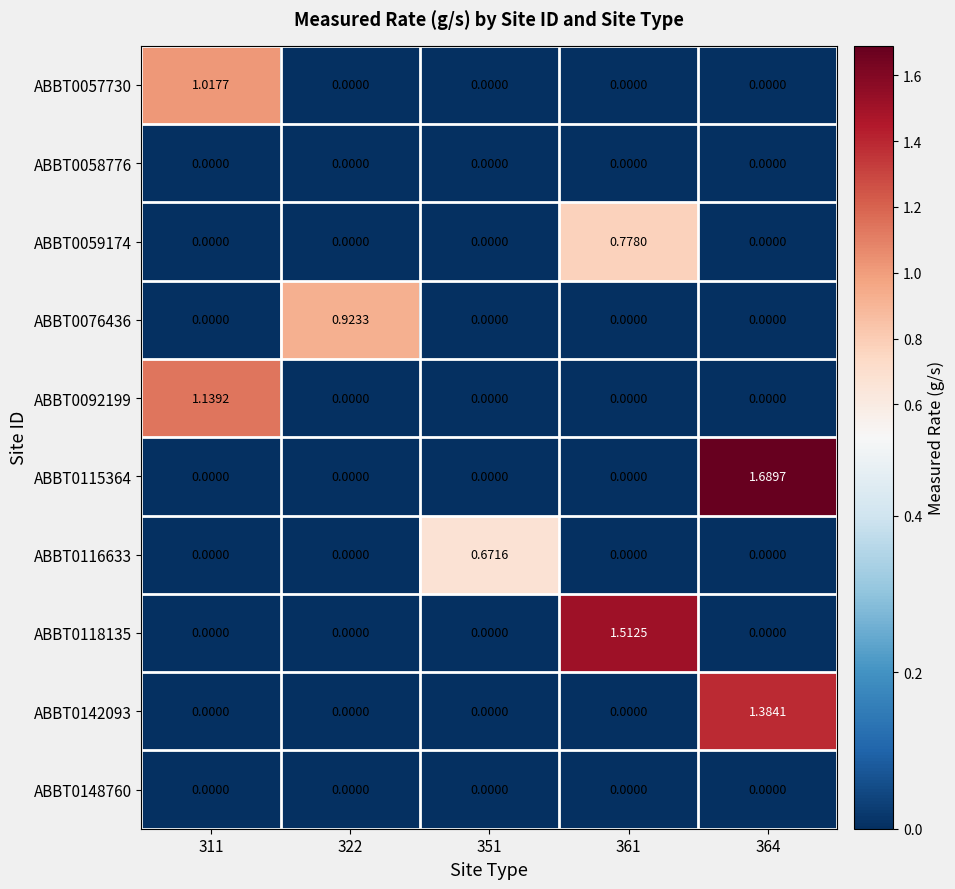

Is the value of ABBT0092199 at 311 greater than the value of ABBT0116633 at 361?

Yes